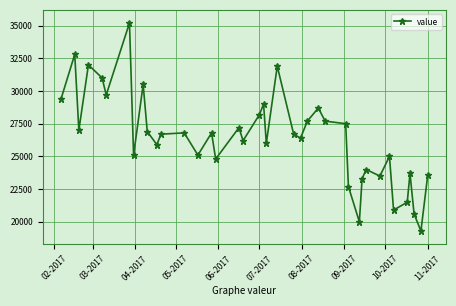

What is the value of the 17th point from the left?

27200